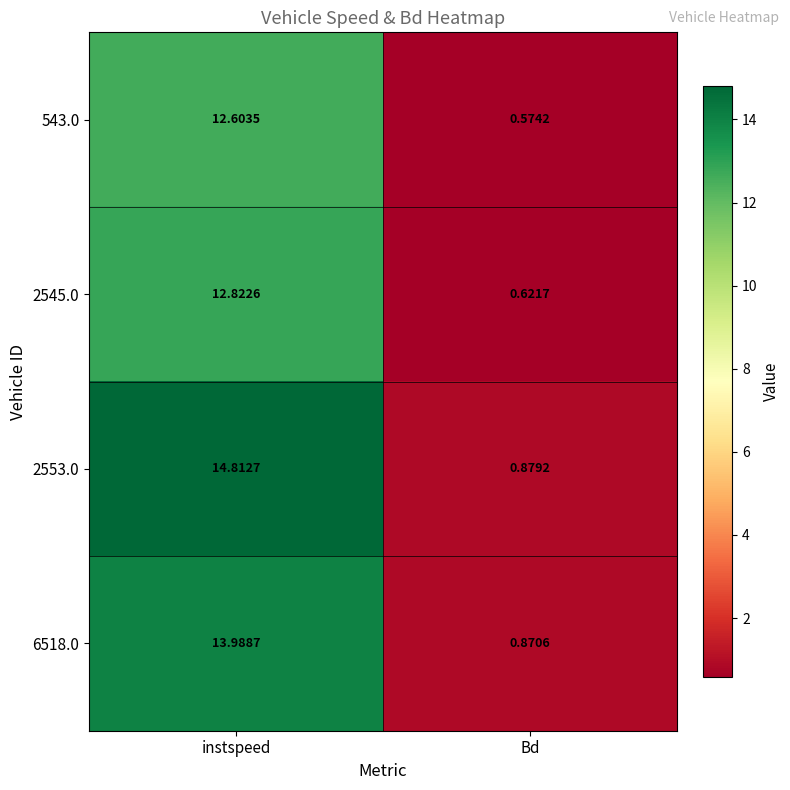

List the labels in order of 2545.0 value, smallest first.

Bd, instspeed